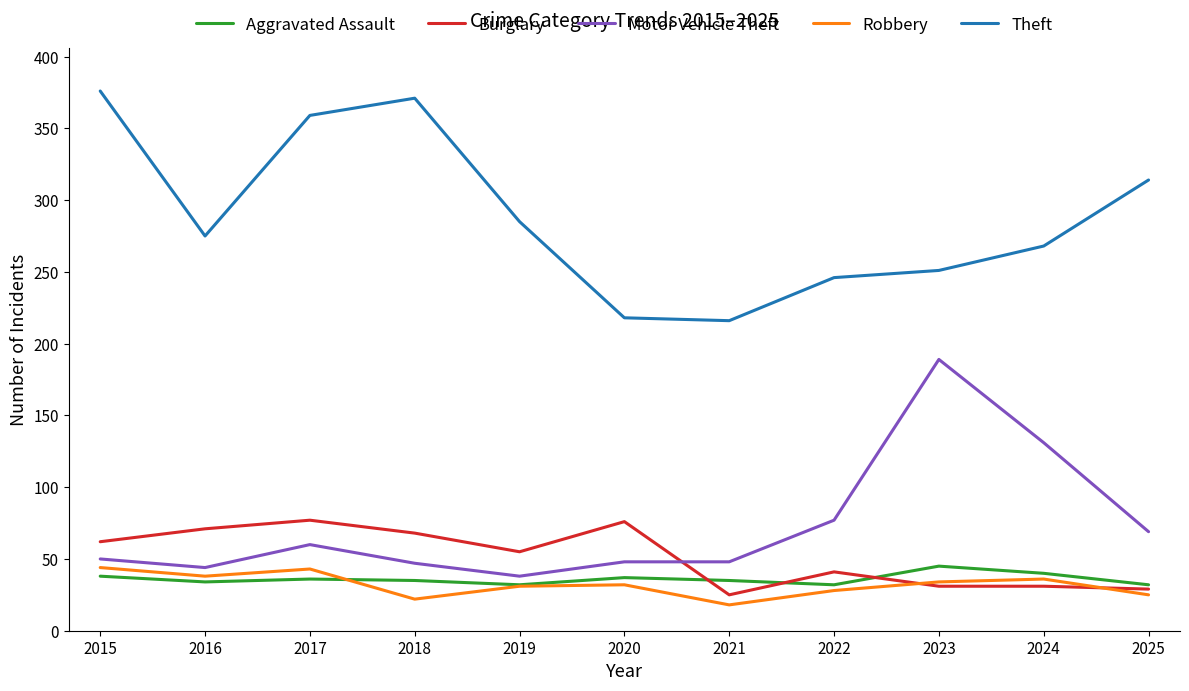

At 2020, list the series in order from largest to smallest.

Theft, Burglary, Motor Vehicle Theft, Aggravated Assault, Robbery